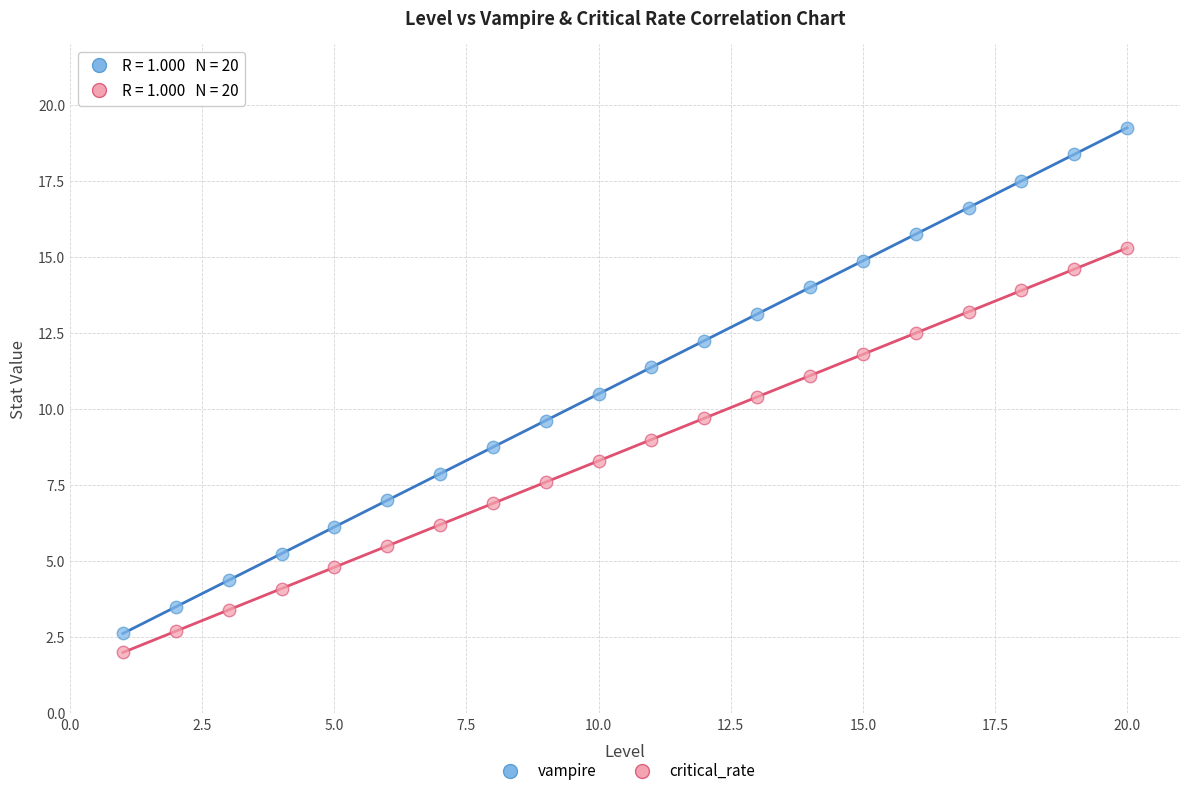

Which series reaches the maximum Y coordinate?

vampire